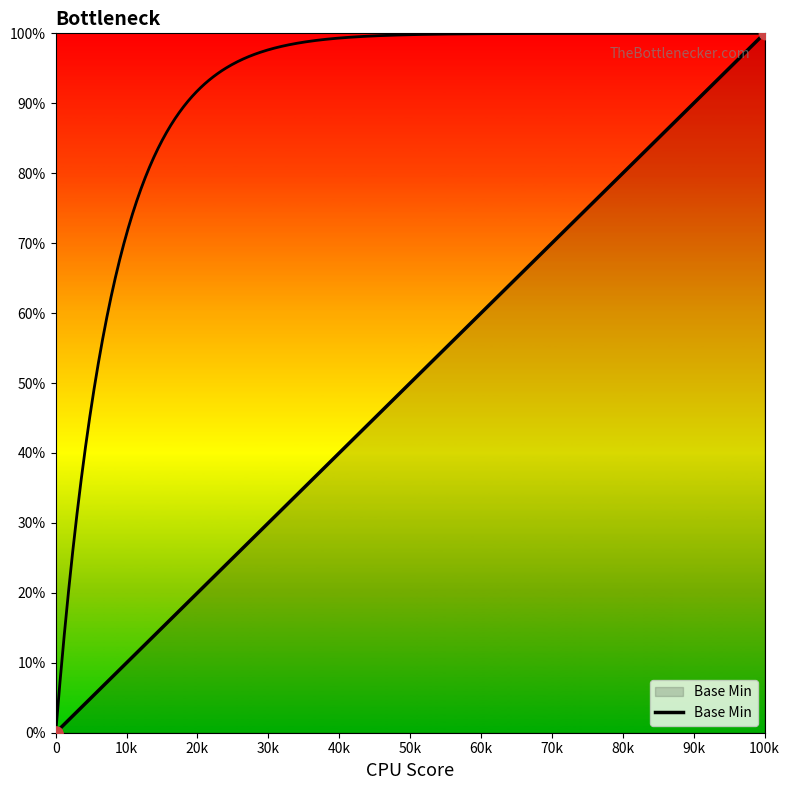

Between 0 and 100k, which is larger?

100k